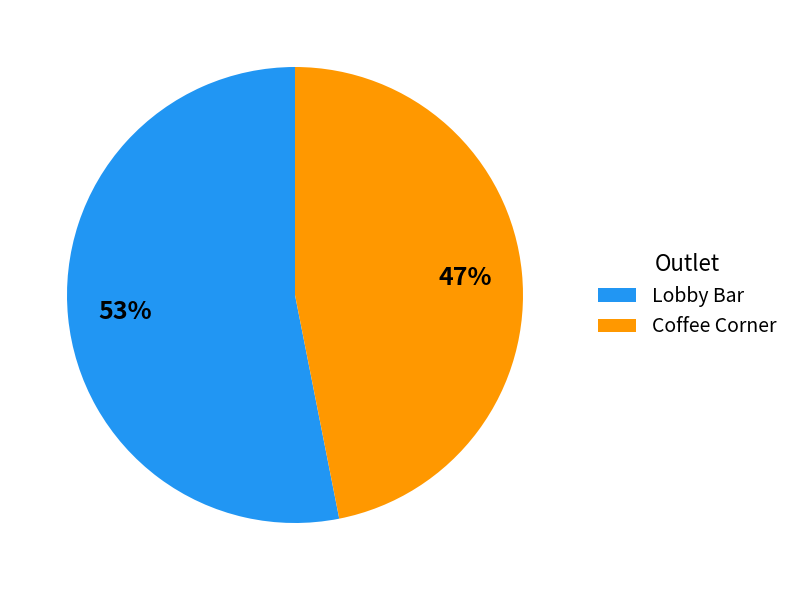

Is it true that Lobby Bar is 43% of the pie?

False